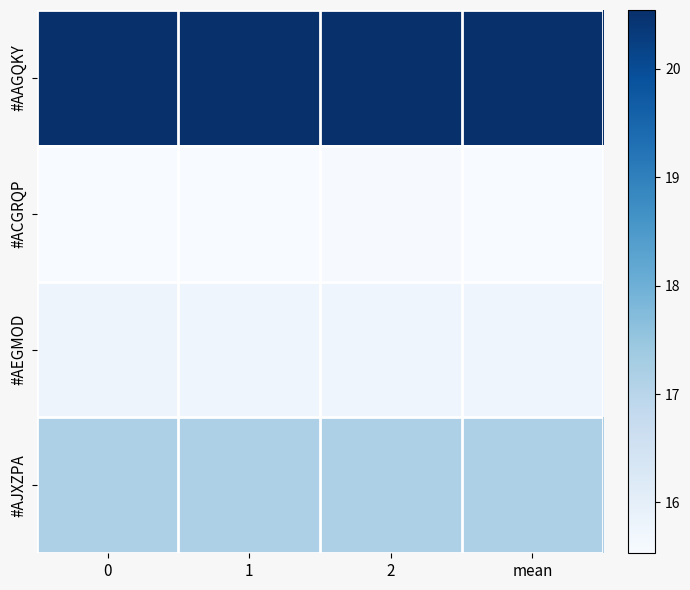

At which category is the sum across all series the highest?

2